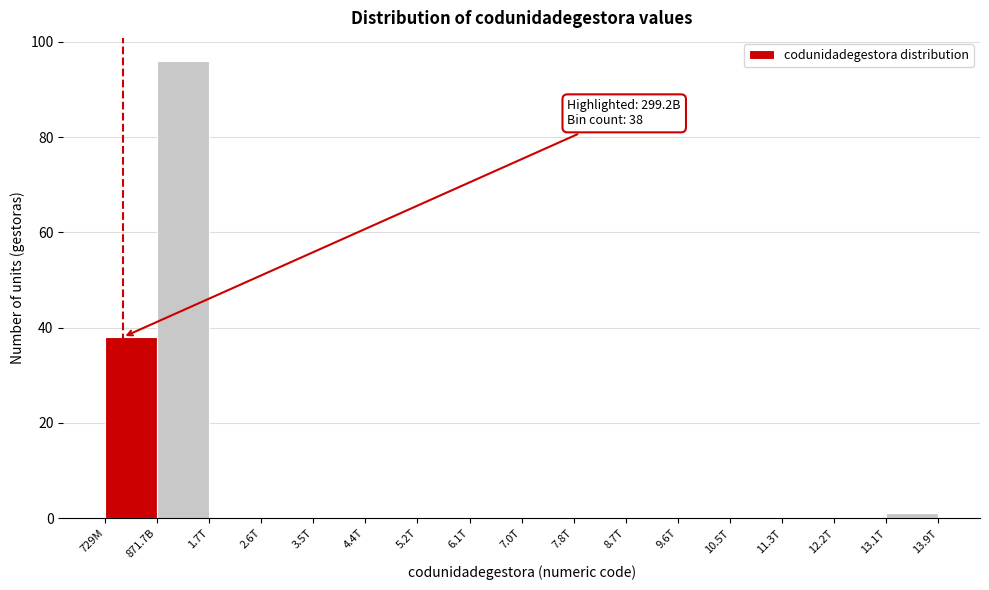

Reading left to right, extract all data points from this chart.

729M=38	871.7B=96	1.7T=0	2.6T=0	3.5T=0	4.4T=0	5.2T=0	6.1T=0	7.0T=0	7.8T=0	8.7T=0	9.6T=0	10.5T=0	11.3T=0	12.2T=0	13.1T=1